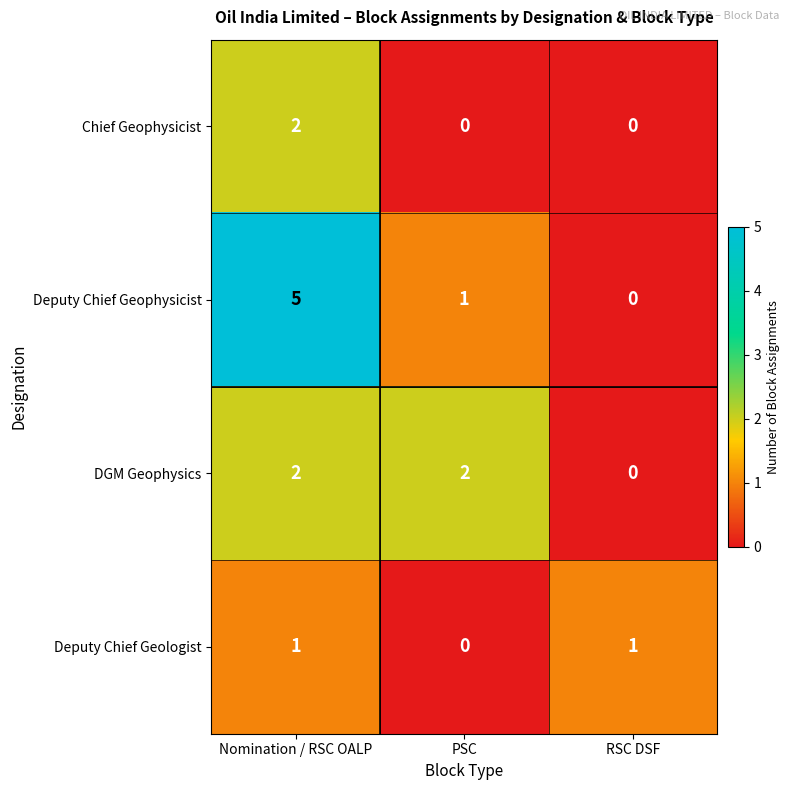

Count the number of categories in the chart.

3